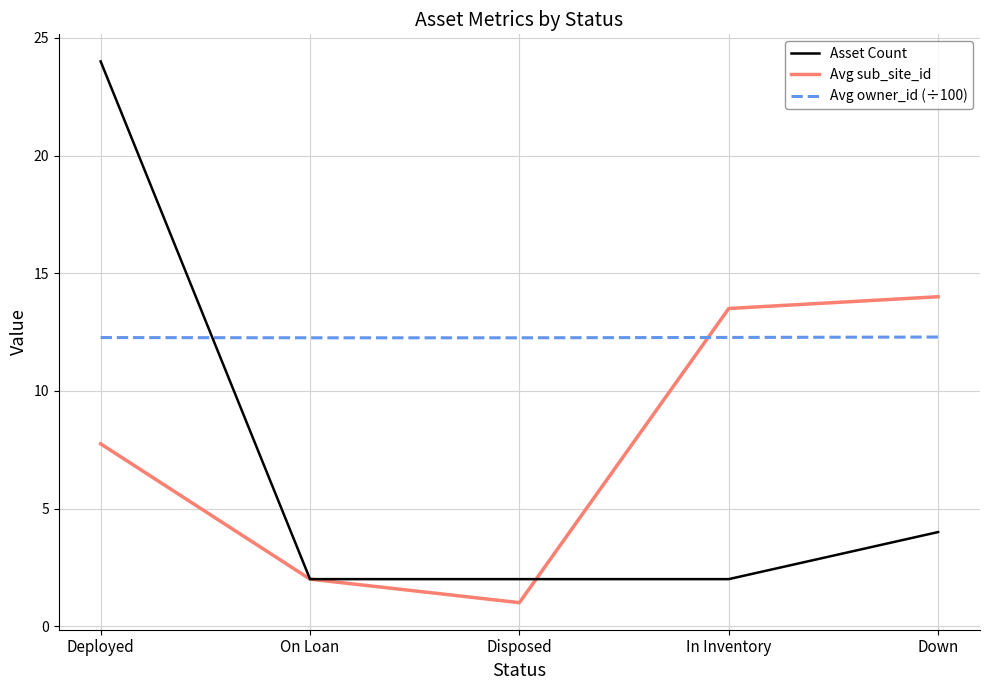

Read the Avg sub_site_id value at On Loan.

2.0